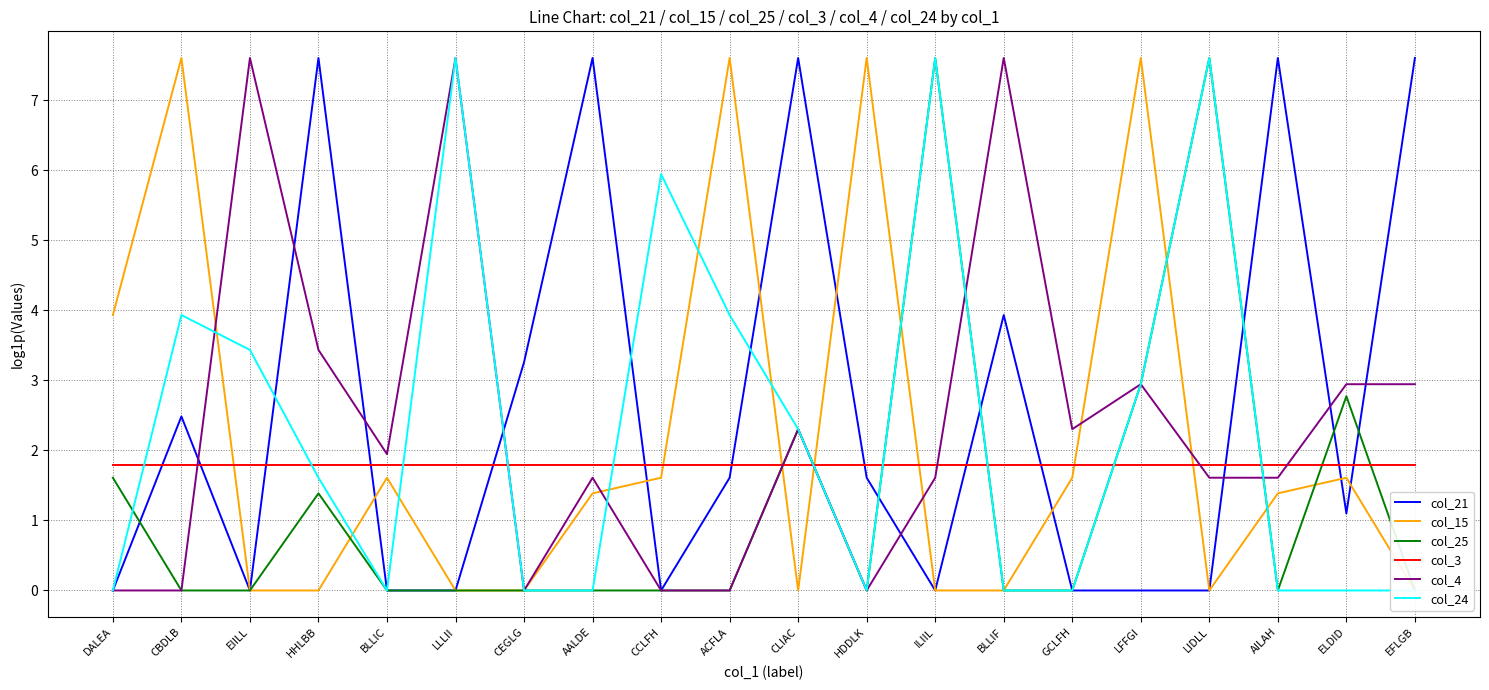

Reading left to right, list all the values displayed in this chart.

col_21: DALEA=0.0	CBDLB=2.5	EIILL=0.0	HHLBB=7.6	BLLIC=0.0	LLLII=0.0	CEGLG=3.3	AALDE=7.6	CCLFH=0.0	ACFLA=1.6	CLIAC=7.6	HDDLK=1.6	ILIIL=0.0	BLLIF=3.9	GCLFH=0.0	LFFGI=0.0	LIDLL=0.0	AILAH=7.6	ELDID=1.1	EFLGB=7.6
col_15: DALEA=3.9	CBDLB=7.6	EIILL=0.0	HHLBB=0.0	BLLIC=1.6	LLLII=0.0	CEGLG=0.0	AALDE=1.4	CCLFH=1.6	ACFLA=7.6	CLIAC=0.0	HDDLK=7.6	ILIIL=0.0	BLLIF=0.0	GCLFH=1.6	LFFGI=7.6	LIDLL=0.0	AILAH=1.4	ELDID=1.6	EFLGB=0.0
col_25: DALEA=1.6	CBDLB=0.0	EIILL=0.0	HHLBB=1.4	BLLIC=0.0	LLLII=0.0	CEGLG=0.0	AALDE=0.0	CCLFH=0.0	ACFLA=0.0	CLIAC=2.3	HDDLK=0.0	ILIIL=7.6	BLLIF=0.0	GCLFH=0.0	LFFGI=2.9	LIDLL=7.6	AILAH=0.0	ELDID=2.8	EFLGB=0.0
col_3: DALEA=1.8	CBDLB=1.8	EIILL=1.8	HHLBB=1.8	BLLIC=1.8	LLLII=1.8	CEGLG=1.8	AALDE=1.8	CCLFH=1.8	ACFLA=1.8	CLIAC=1.8	HDDLK=1.8	ILIIL=1.8	BLLIF=1.8	GCLFH=1.8	LFFGI=1.8	LIDLL=1.8	AILAH=1.8	ELDID=1.8	EFLGB=1.8
col_4: DALEA=0.0	CBDLB=0.0	EIILL=7.6	HHLBB=3.4	BLLIC=1.9	LLLII=7.6	CEGLG=0.0	AALDE=1.6	CCLFH=0.0	ACFLA=0.0	CLIAC=2.3	HDDLK=0.0	ILIIL=1.6	BLLIF=7.6	GCLFH=2.3	LFFGI=2.9	LIDLL=1.6	AILAH=1.6	ELDID=2.9	EFLGB=2.9
col_24: DALEA=0.0	CBDLB=3.9	EIILL=3.4	HHLBB=1.6	BLLIC=0.0	LLLII=7.6	CEGLG=0.0	AALDE=0.0	CCLFH=5.9	ACFLA=3.9	CLIAC=2.3	HDDLK=0.0	ILIIL=7.6	BLLIF=0.0	GCLFH=0.0	LFFGI=2.9	LIDLL=7.6	AILAH=0.0	ELDID=0.0	EFLGB=0.0